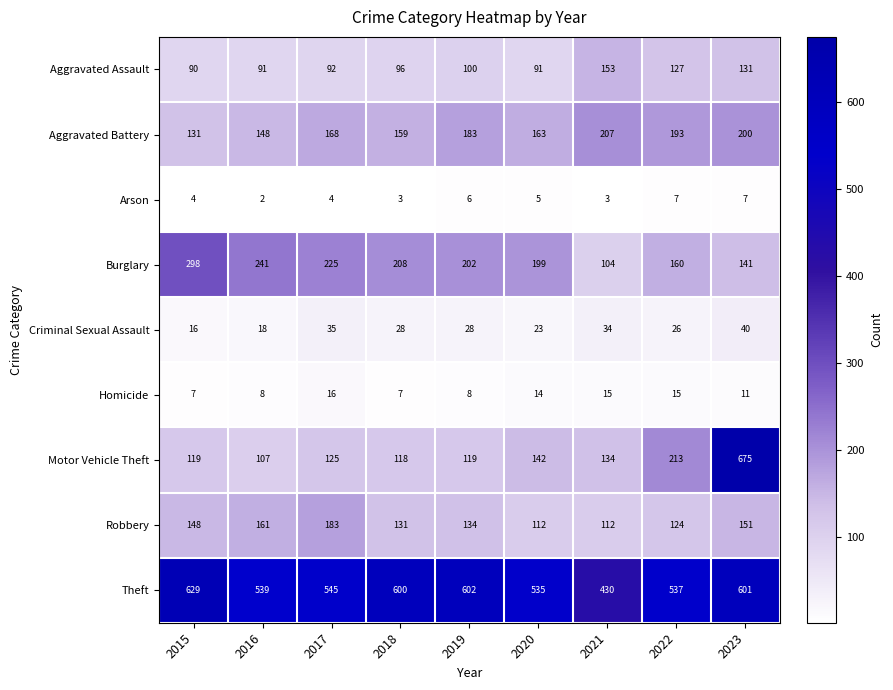

Read the Aggravated Battery value at 2017, to the nearest 5.

170